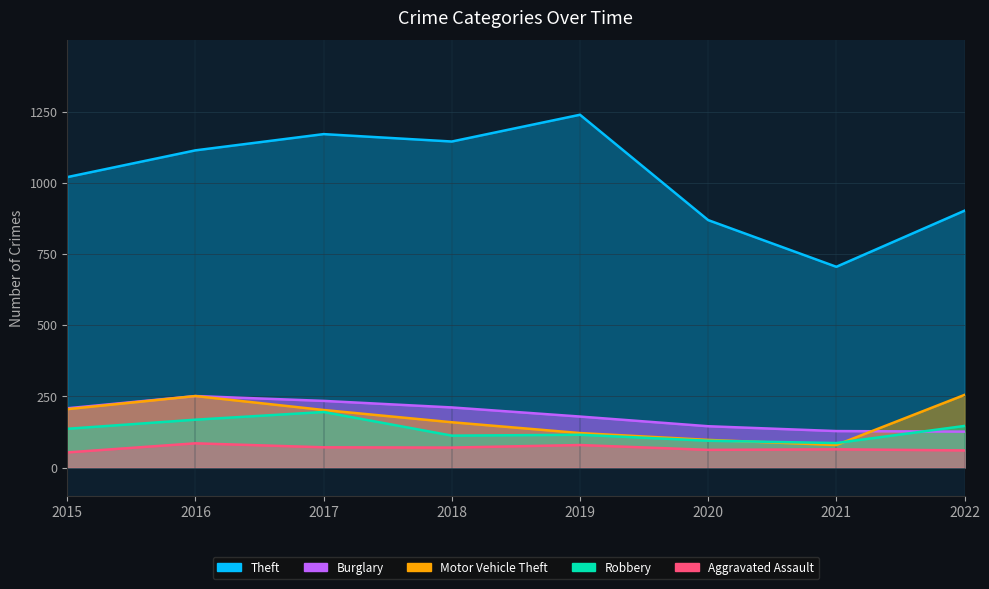

What is the value of the Theft point at the 7th from the left?

705